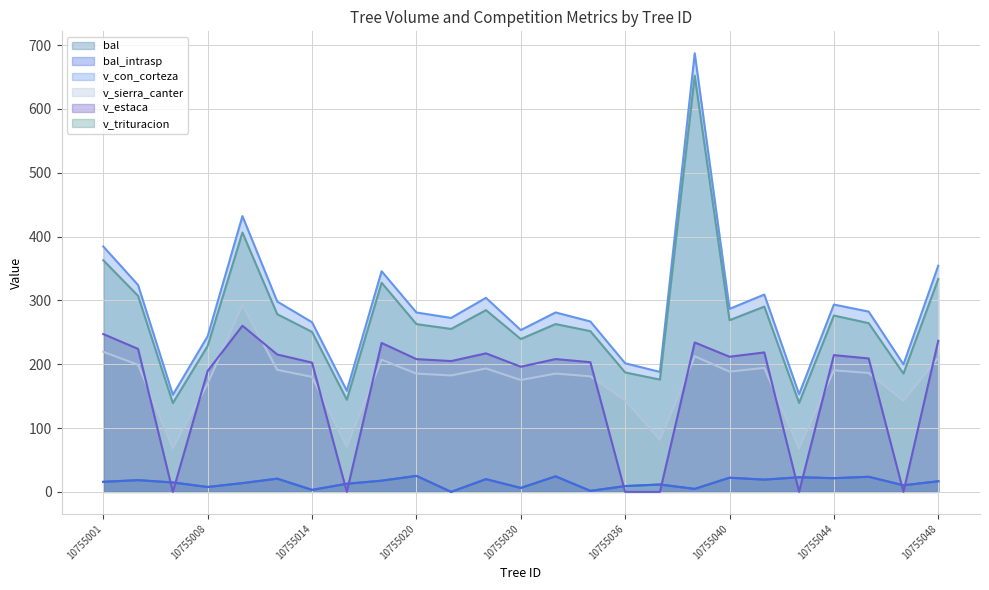

What is the difference between the maximum and minimum values in the bal series?

25.1